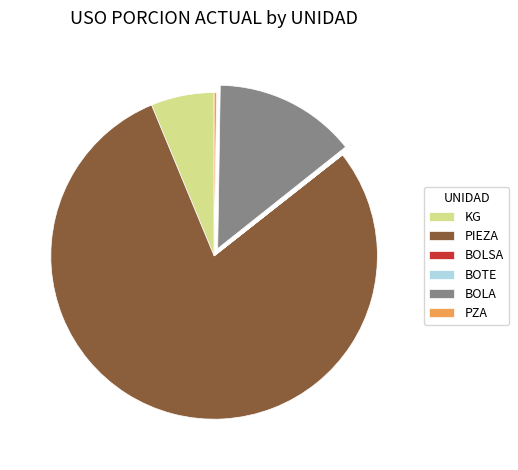

Which category has the biggest portion of the pie?

PIEZA